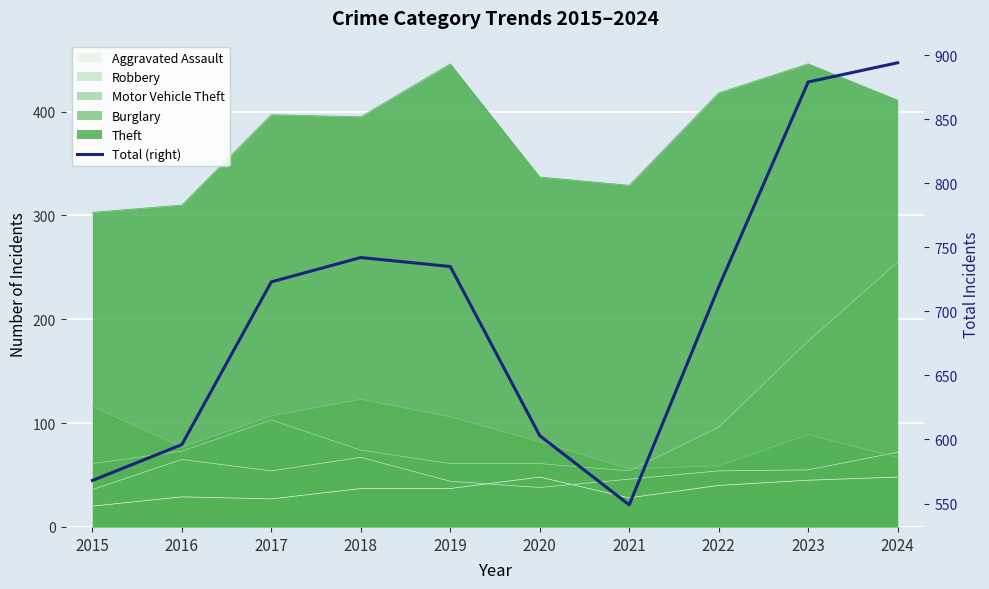

At which category does the data reach its first local valley?

2021